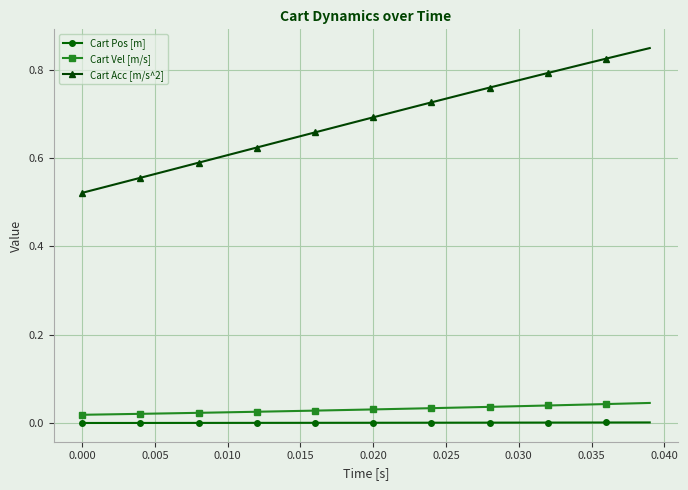

List the series in order of their peak value, lowest first.

Cart Pos [m], Cart Vel [m/s], Cart Acc [m/s^2]